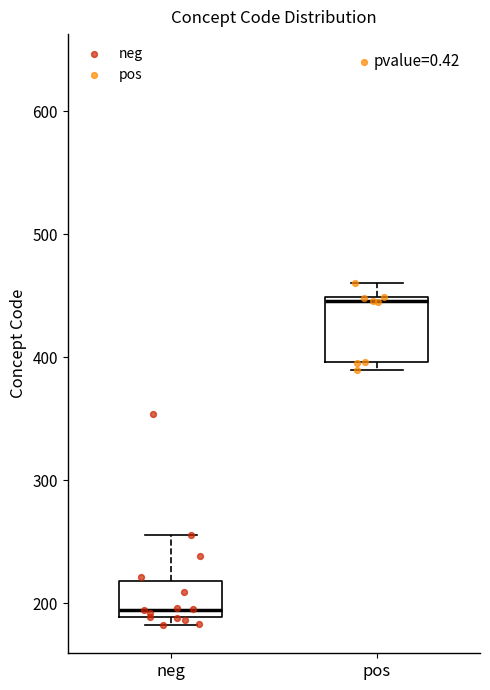

Which box has the lowest median line?

neg